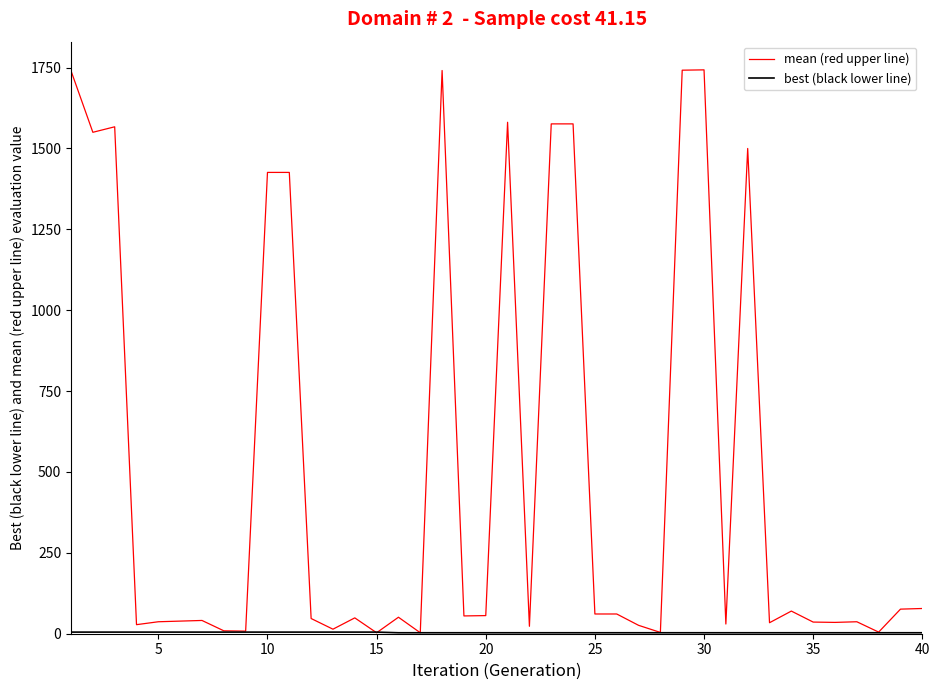

What is the greatest value displayed?

1743